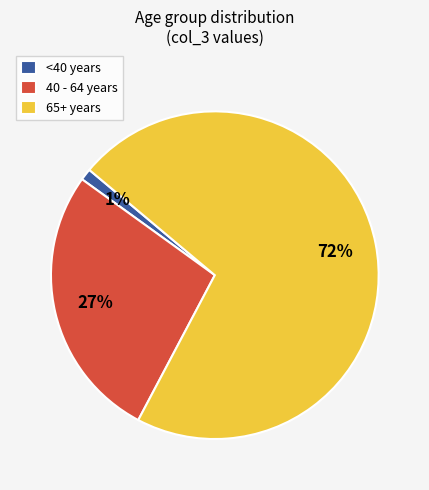

Is the sum of <40 years and 65+ years greater than half?

Yes